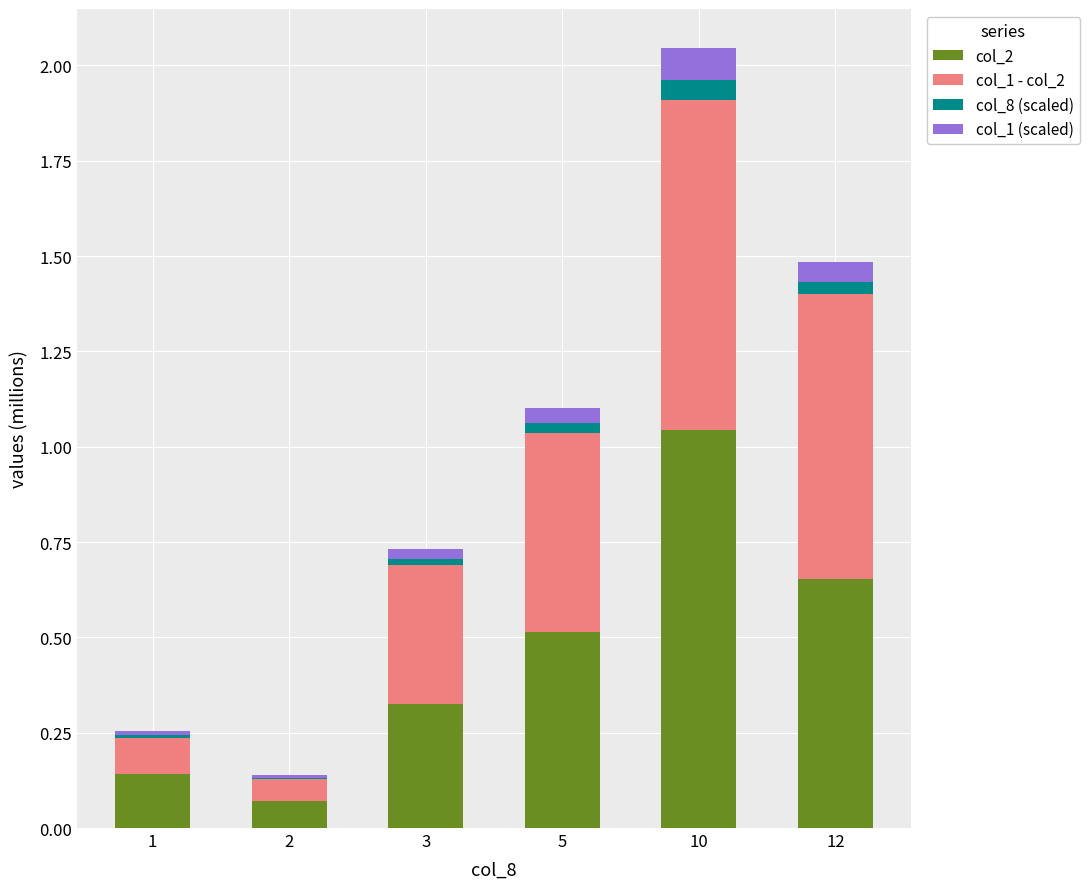

At which category is the sum across all series the highest?

10